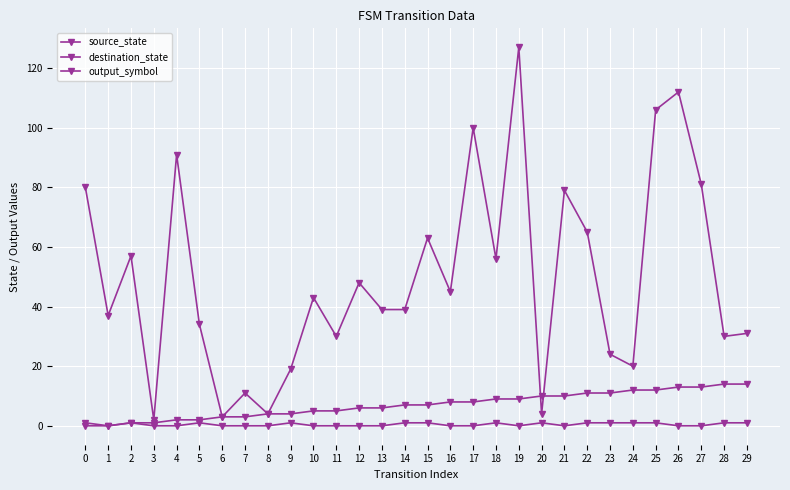

How many lines are shown in the chart?

3